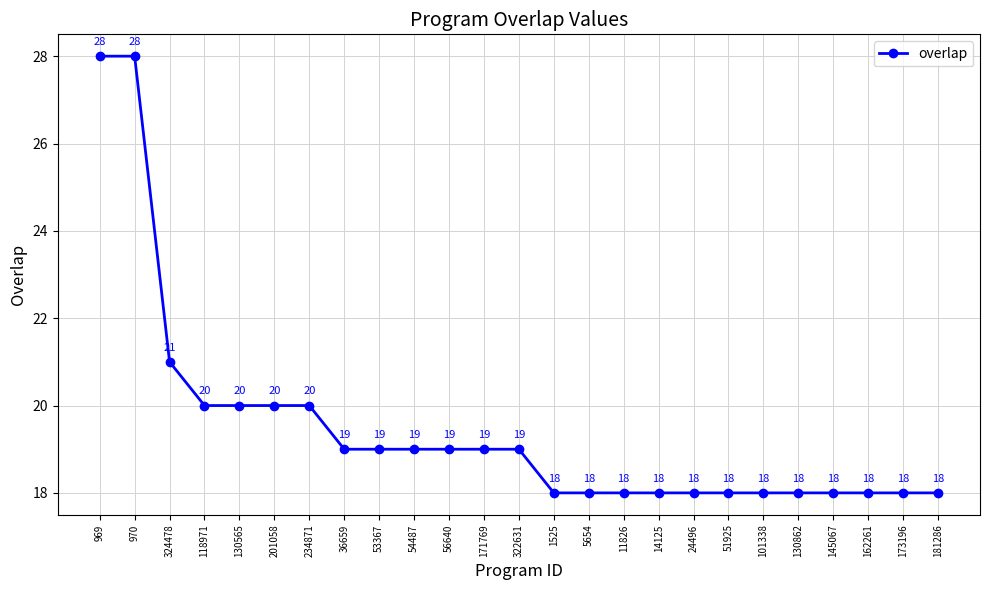

What is the label of the 11th point from the right?

5654